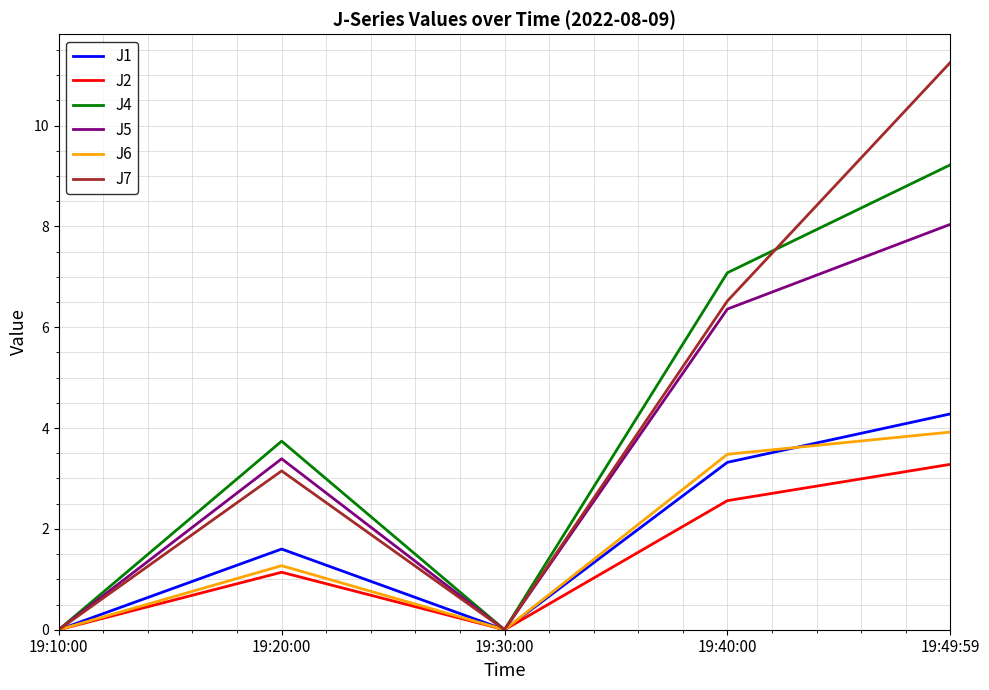

Where does the J6 series first go above 1?

19:20:00